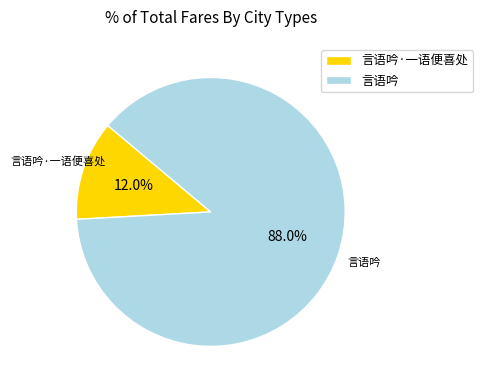

Is the sum of 言语吟 and 言语吟·一语便喜处 greater than half?

Yes